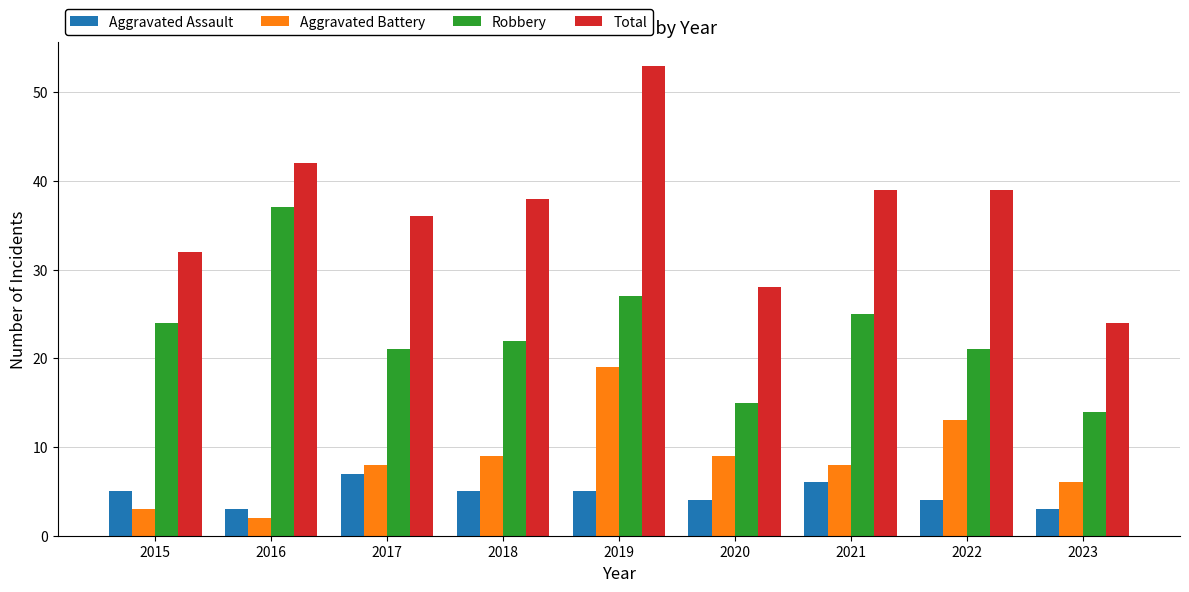

Is the value of Robbery at 2018 greater than the value of Total at 2016?

No